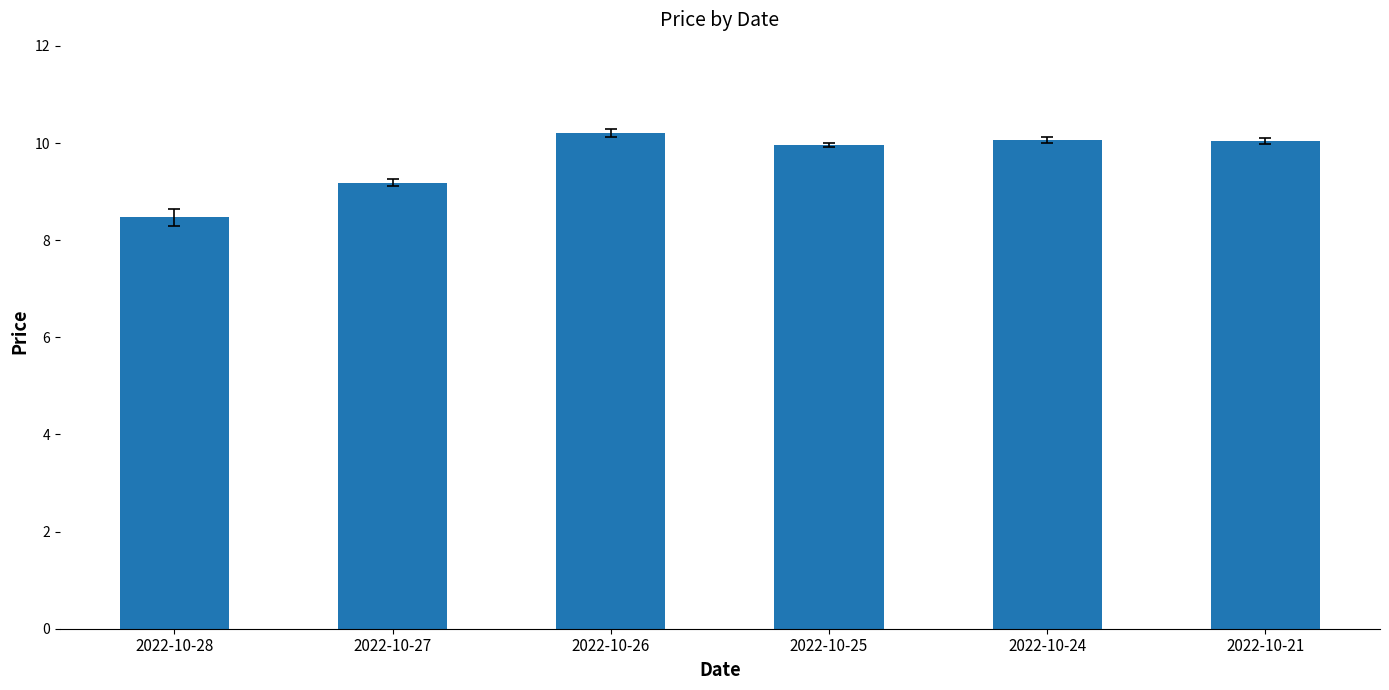

What is the maximum value shown in the chart?

10.2